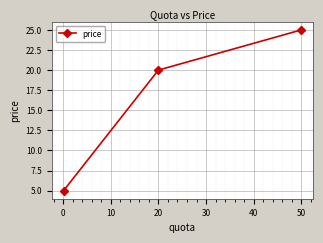

What is the value of the 2nd point from the left?

20.0